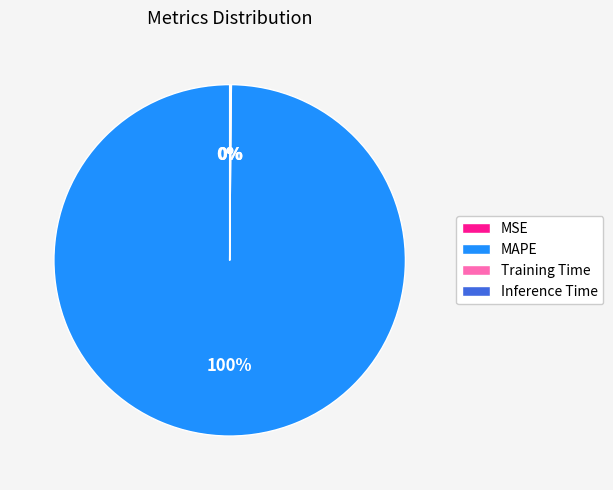

To the nearest percent, what is the difference between the largest and smallest slice percentages?

100%